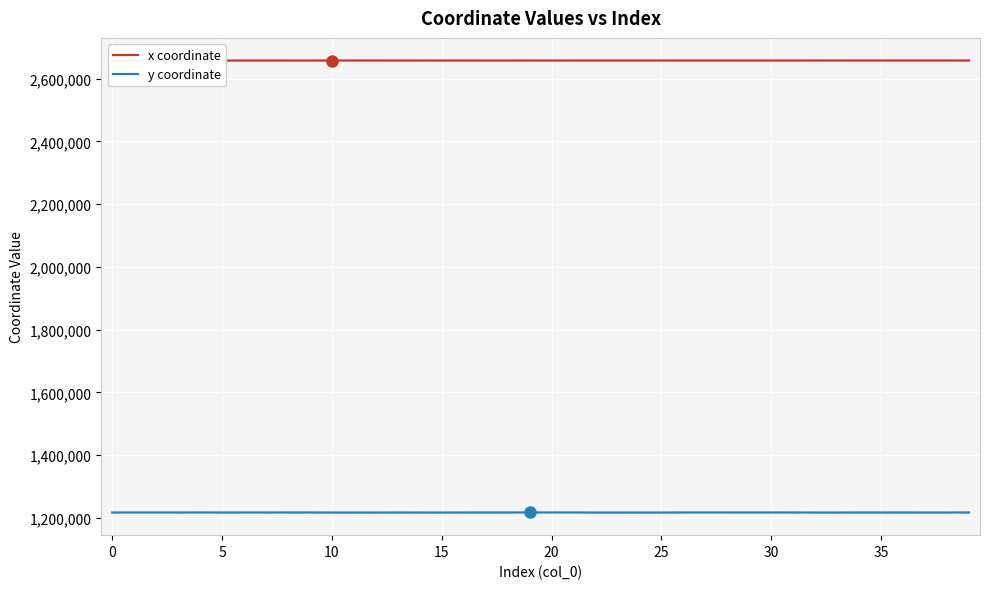

Reading left to right, list all the values displayed in this chart.

x coordinate: 2658018.0	2658028.7	2657983.9	2658051.9	2658025.1	2657988.7	2658059.8	2658054.1	2658024.5	2658007.6	2658127.8	2658123.0	2658135.5	2658054.4	2658109.7	2658093.2	2658082.0	2658020.0	2658014.3	2658106.8	2658107.4	2658105.1	2658089.6	2658073.4	2658099.7	2658091.1	2658102.2	2658069.8	2658105.9	2658037.7	2658073.4	2658065.3	2658138.3	2658156.7	2658127.2	2658149.5	2658124.2	2658144.5	2658110.9	2658043.1
y coordinate: 1216800.3	1216802.9	1216790.8	1216782.4	1216813.6	1216773.3	1216789.1	1216779.8	1216824.1	1216806.2	1216694.7	1216698.1	1216712.5	1216797.0	1216730.9	1216705.7	1216753.7	1216880.9	1216850.5	1216964.8	1216962.3	1216974.1	1216663.0	1216649.5	1216645.1	1216686.7	1216961.3	1216954.5	1216943.6	1216946.6	1216937.0	1216871.8	1216724.9	1216700.2	1216825.6	1216822.7	1216871.8	1216720.4	1216744.6	1216885.0